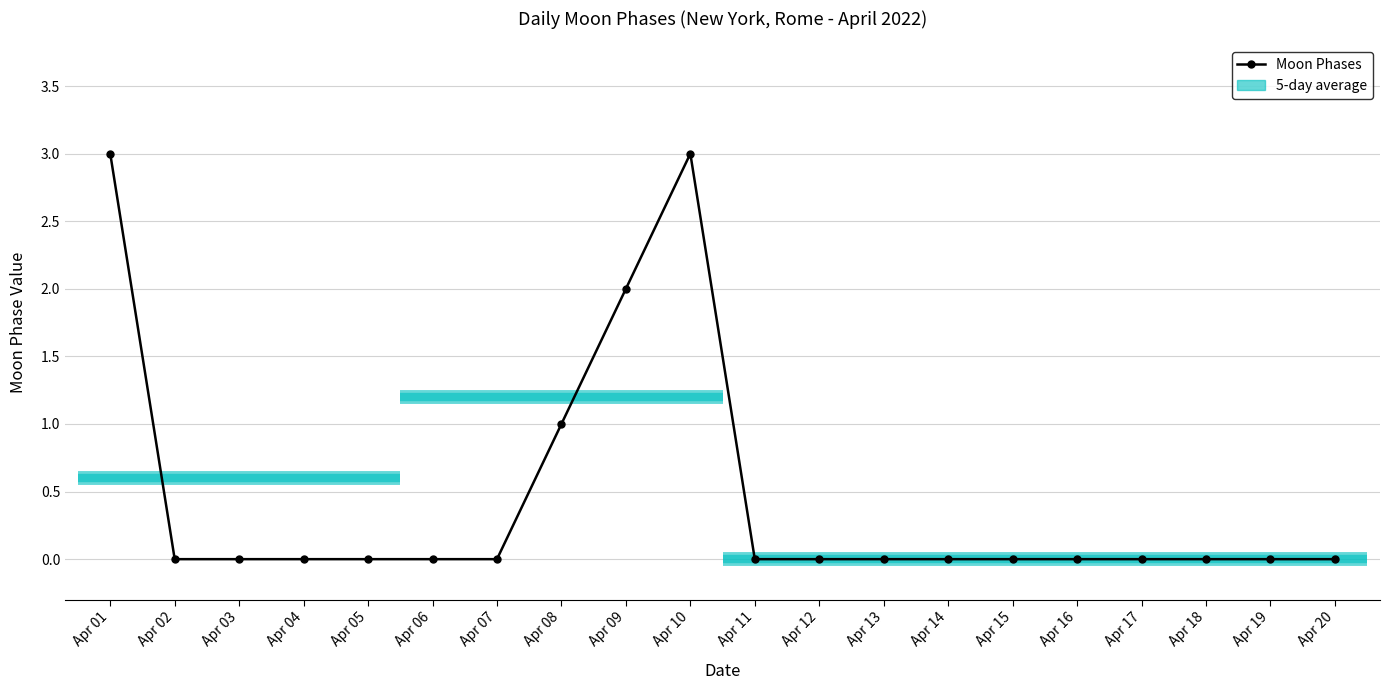

List the labels in order of value, smallest first.

Apr 02, Apr 03, Apr 04, Apr 05, Apr 06, Apr 07, Apr 11, Apr 12, Apr 13, Apr 14, Apr 15, Apr 16, Apr 17, Apr 18, Apr 19, Apr 20, Apr 08, Apr 09, Apr 01, Apr 10